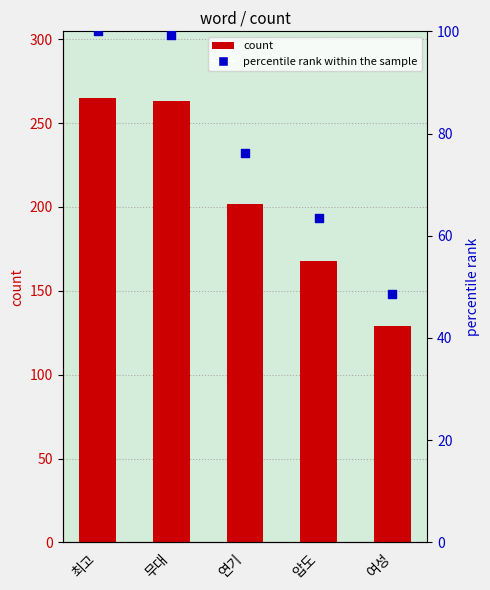

Which series has the widest spread of Y values?

count